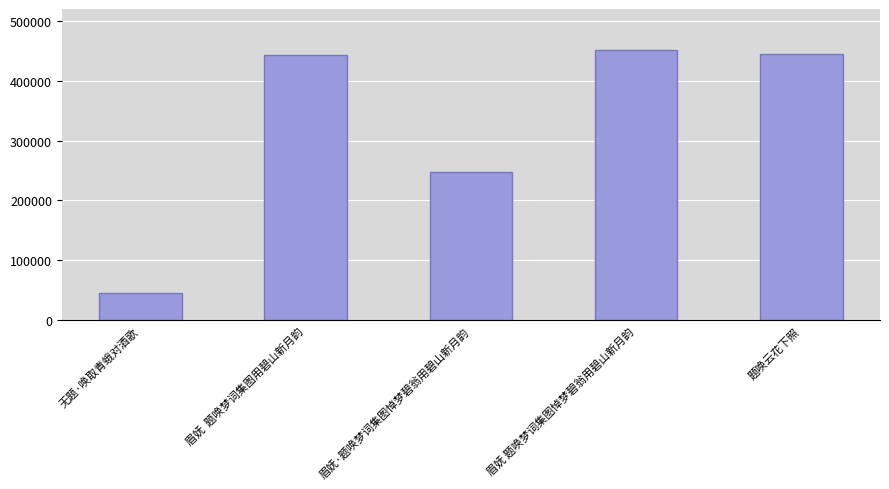

The value at 眉妩  题唤梦词集图用碧山新月韵 is 795624. True or false?

False